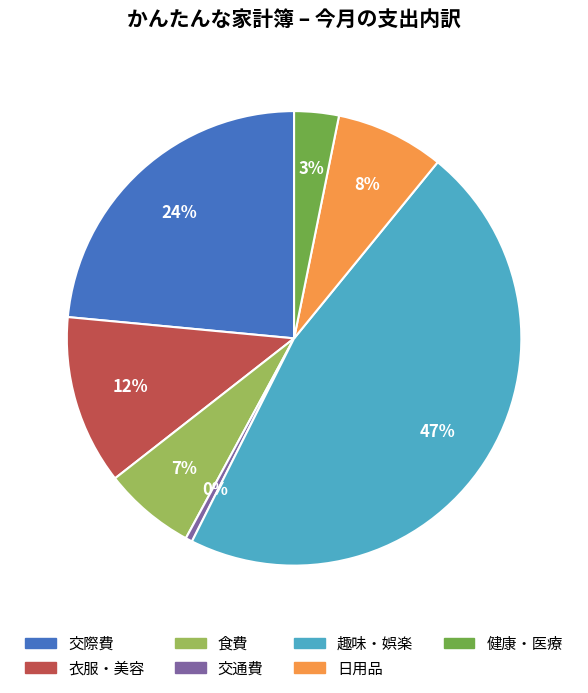

Which category has the biggest portion of the pie?

趣味・娯楽